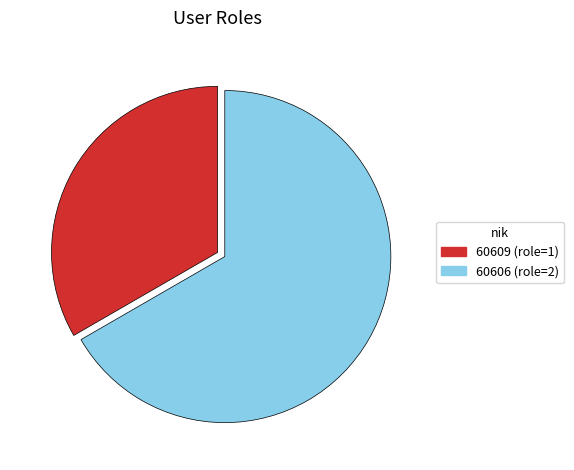

Count the number of slices in the pie.

2